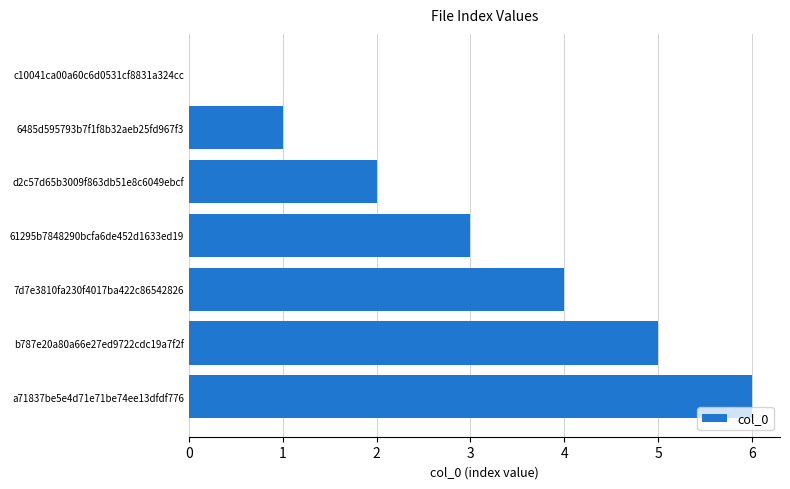

What is the change in value from c10041ca00a60c6d0531cf8831a324cc to 7d7e3810fa230f4017ba422c86542826?

+4